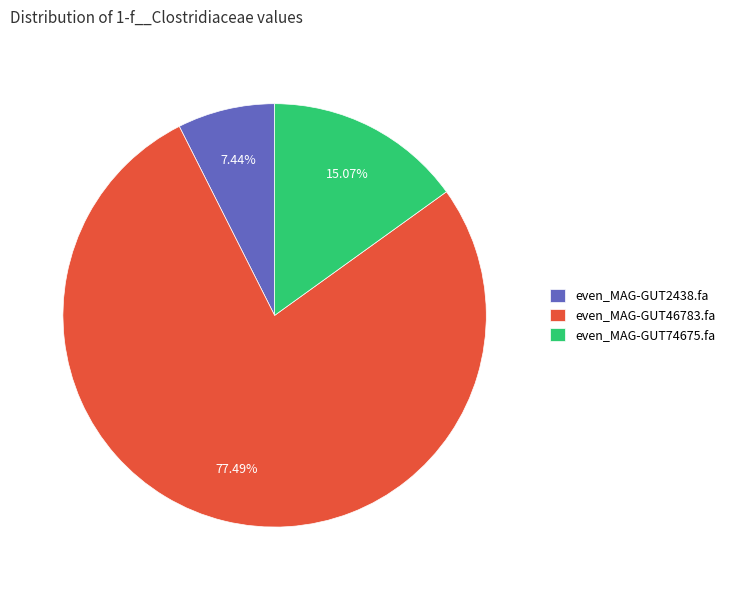

How many segments does this pie chart have?

3